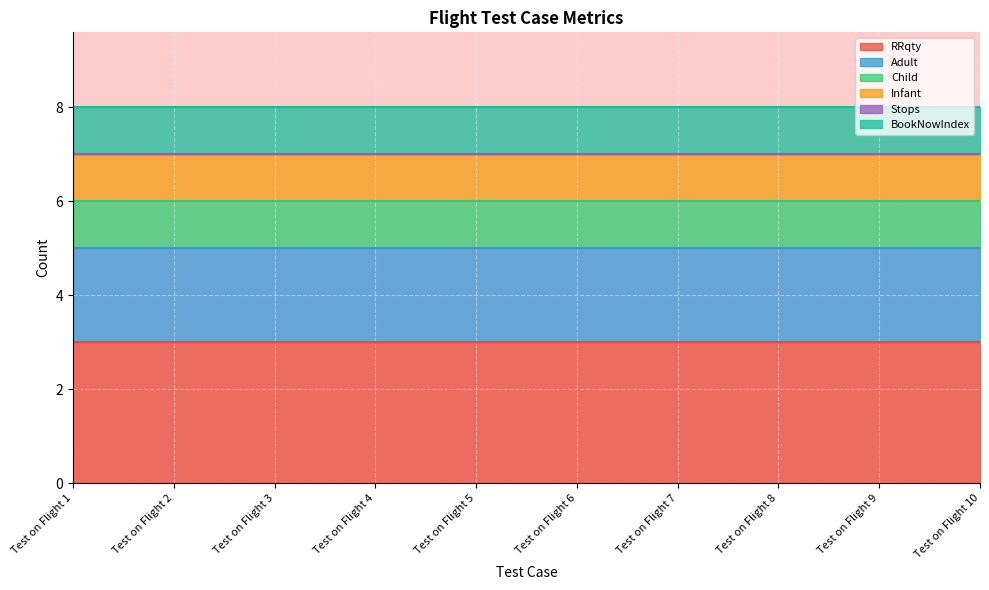

At how many categories does at least one series exceed 1?

10